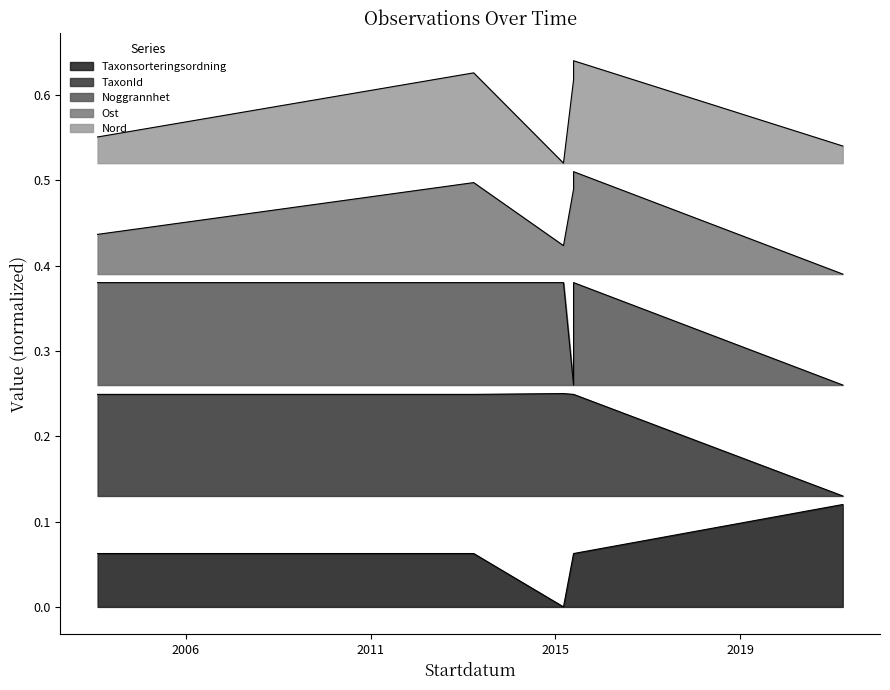

Which has a higher value, 2015-08-01 or 2005-01-01?

2015-08-01